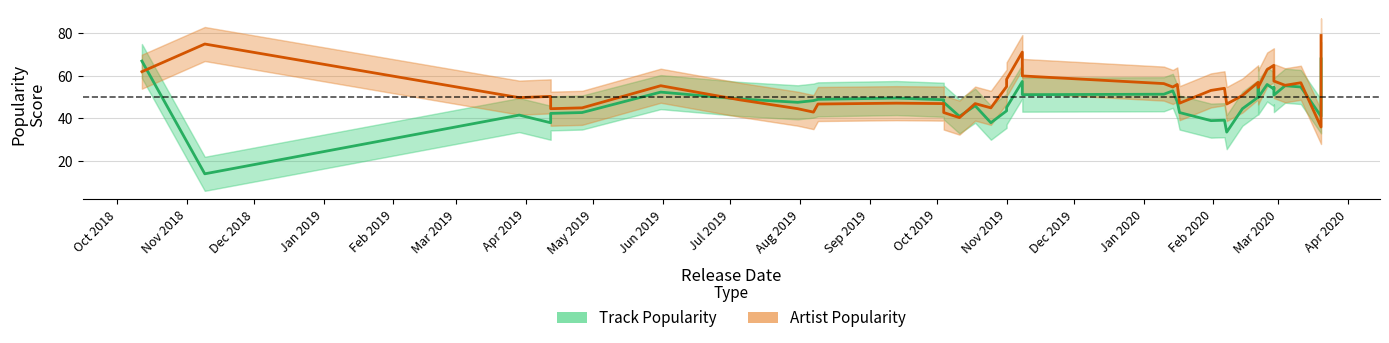

At which category does Artist Popularity reach its first local peak?

Nov 2018